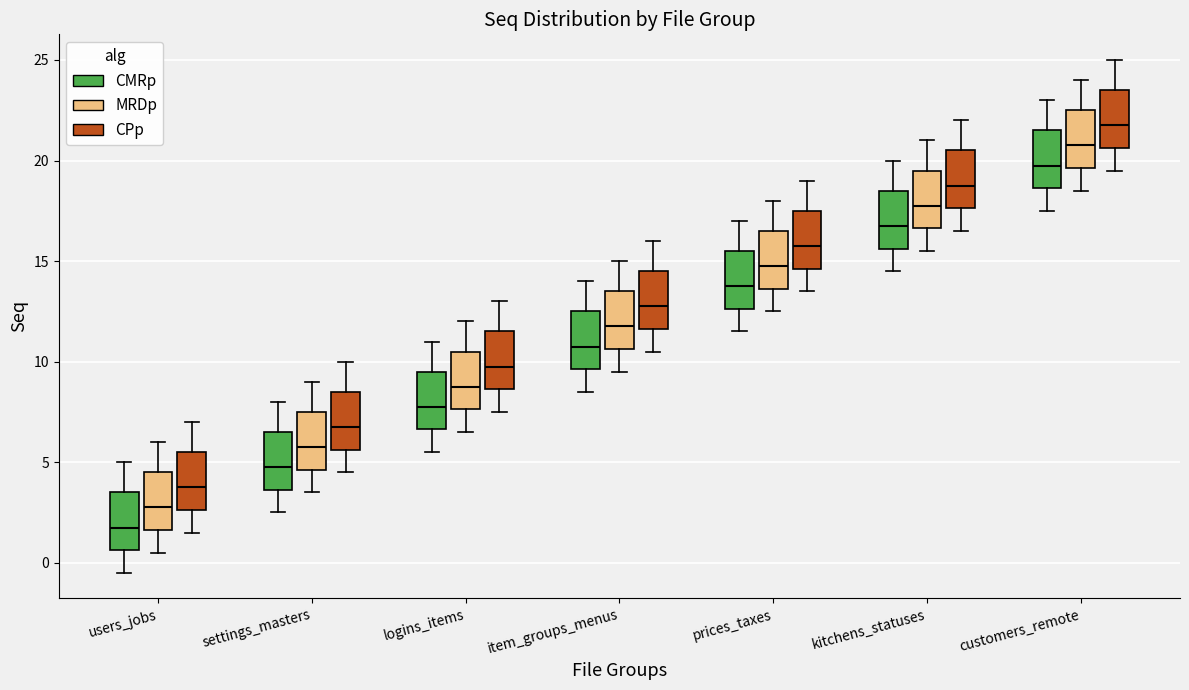

Reading left to right, transcribe this box plot: for each box, give where its median line is, the range the box spans, and where its two whiskers end, as read against the y-axis. The values are not printed on the chart, so give them approximately, as read against the axis.

users_jobs (CMRp): median 2.0, box 0.5 to 3.5, whiskers -0.5 to 5.0
users_jobs (MRDp): median 3.0, box 1.5 to 4.5, whiskers 0.5 to 6.0
users_jobs (CPp): median 4.0, box 2.5 to 5.5, whiskers 1.5 to 7.0
settings_masters (CMRp): median 5.0, box 3.5 to 6.5, whiskers 2.5 to 8.0
settings_masters (MRDp): median 6.0, box 4.5 to 7.5, whiskers 3.5 to 9.0
settings_masters (CPp): median 7.0, box 5.5 to 8.5, whiskers 4.5 to 10.0
logins_items (CMRp): median 8.0, box 6.5 to 9.5, whiskers 5.5 to 11.0
logins_items (MRDp): median 9.0, box 7.5 to 10.5, whiskers 6.5 to 12.0
logins_items (CPp): median 10.0, box 8.5 to 11.5, whiskers 7.5 to 13.0
item_groups_menus (CMRp): median 11.0, box 9.5 to 12.5, whiskers 8.5 to 14.0
item_groups_menus (MRDp): median 12.0, box 10.5 to 13.5, whiskers 9.5 to 15.0
item_groups_menus (CPp): median 13.0, box 11.5 to 14.5, whiskers 10.5 to 16.0
prices_taxes (CMRp): median 14.0, box 12.5 to 15.5, whiskers 11.5 to 17.0
prices_taxes (MRDp): median 15.0, box 13.5 to 16.5, whiskers 12.5 to 18.0
prices_taxes (CPp): median 16.0, box 14.5 to 17.5, whiskers 13.5 to 19.0
kitchens_statuses (CMRp): median 17.0, box 15.5 to 18.5, whiskers 14.5 to 20.0
kitchens_statuses (MRDp): median 18.0, box 16.5 to 19.5, whiskers 15.5 to 21.0
kitchens_statuses (CPp): median 19.0, box 17.5 to 20.5, whiskers 16.5 to 22.0
customers_remote (CMRp): median 20.0, box 18.5 to 21.5, whiskers 17.5 to 23.0
customers_remote (MRDp): median 21.0, box 19.5 to 22.5, whiskers 18.5 to 24.0
customers_remote (CPp): median 22.0, box 20.5 to 23.5, whiskers 19.5 to 25.0